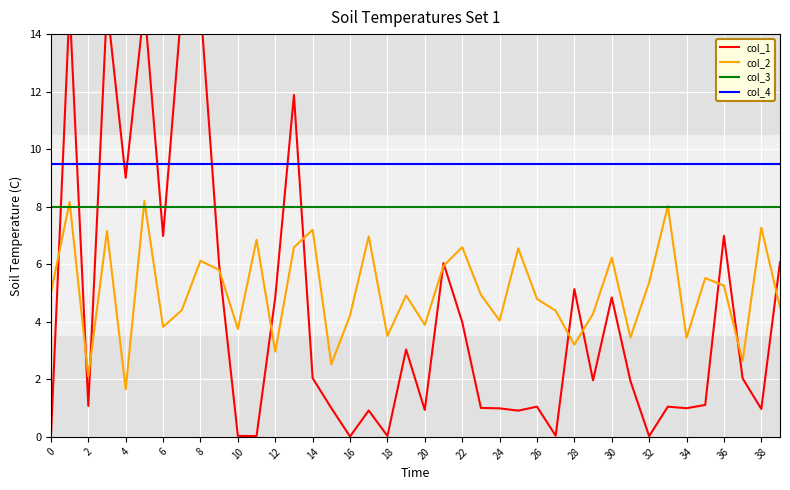

What are all the series names shown in the legend?

col_1, col_2, col_3, col_4